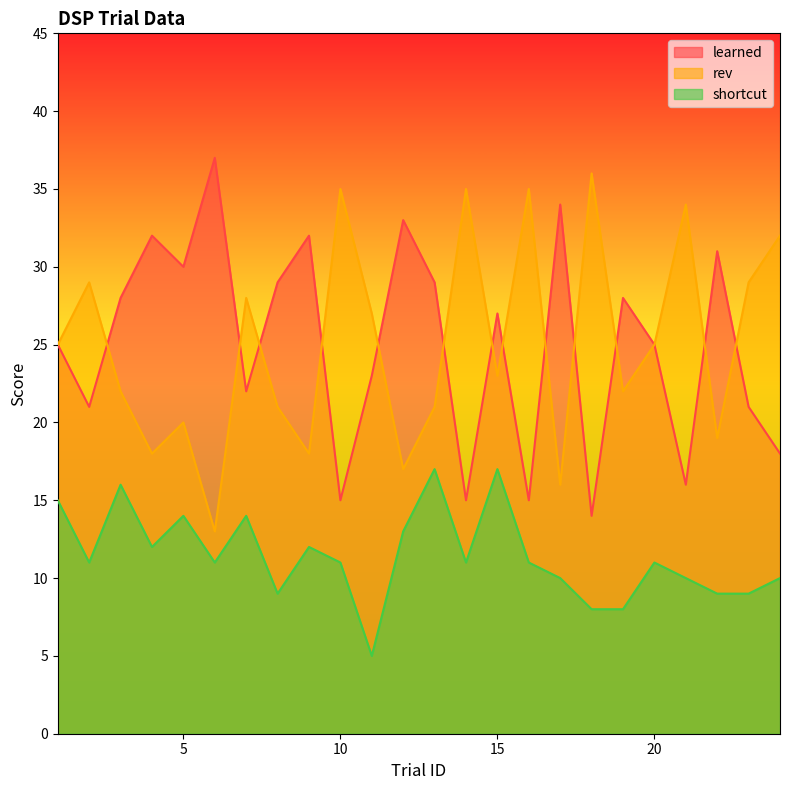

Which series has the widest spread of values?

learned